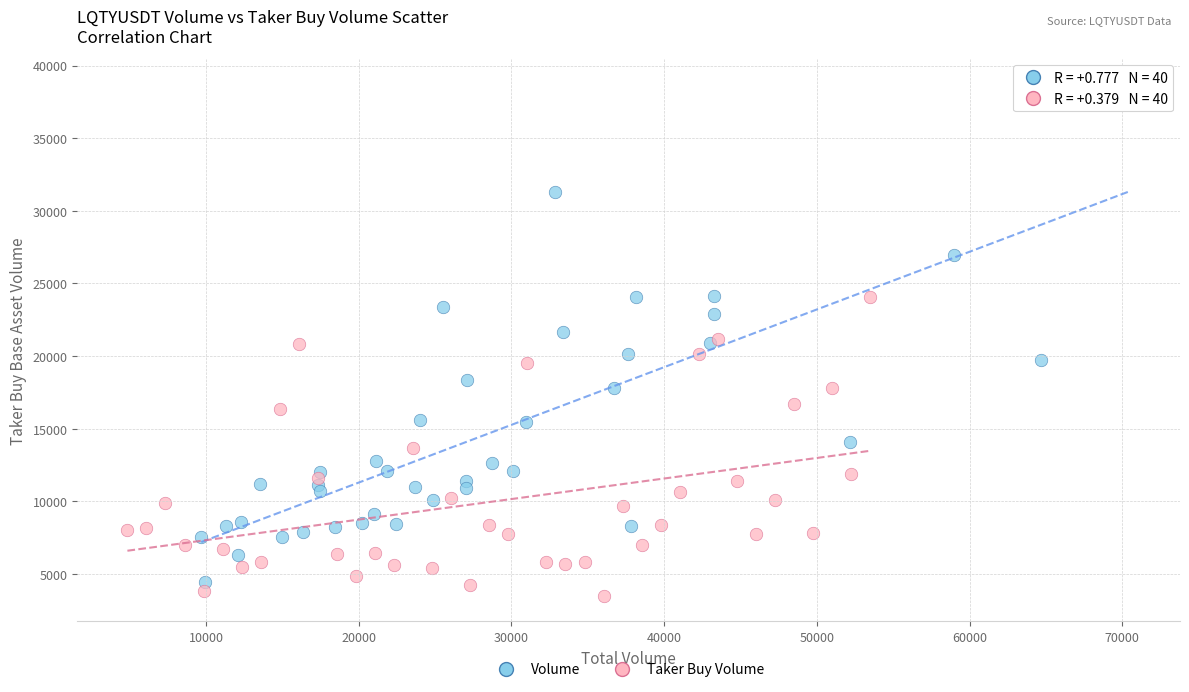

Which series contains the lowest Y value?

Taker Buy Volume